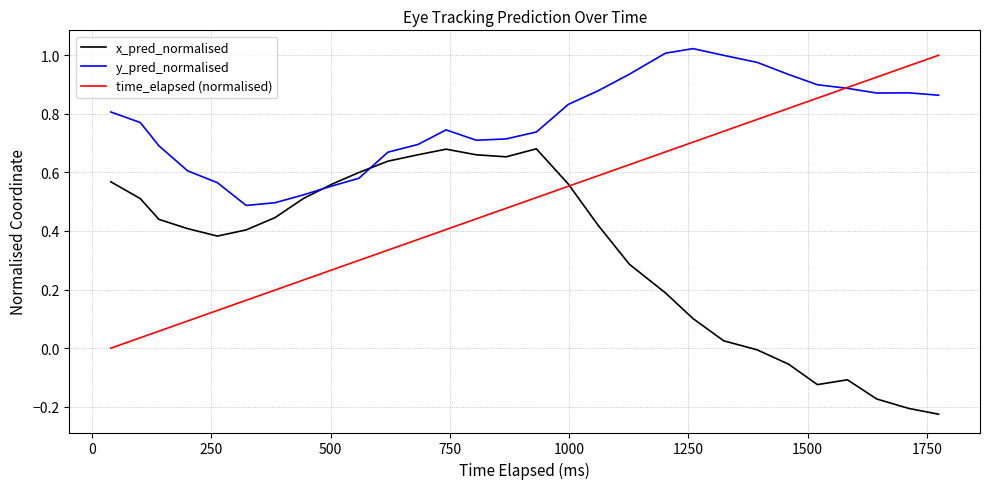

Which series has the widest spread of values?

time_elapsed (normalised)